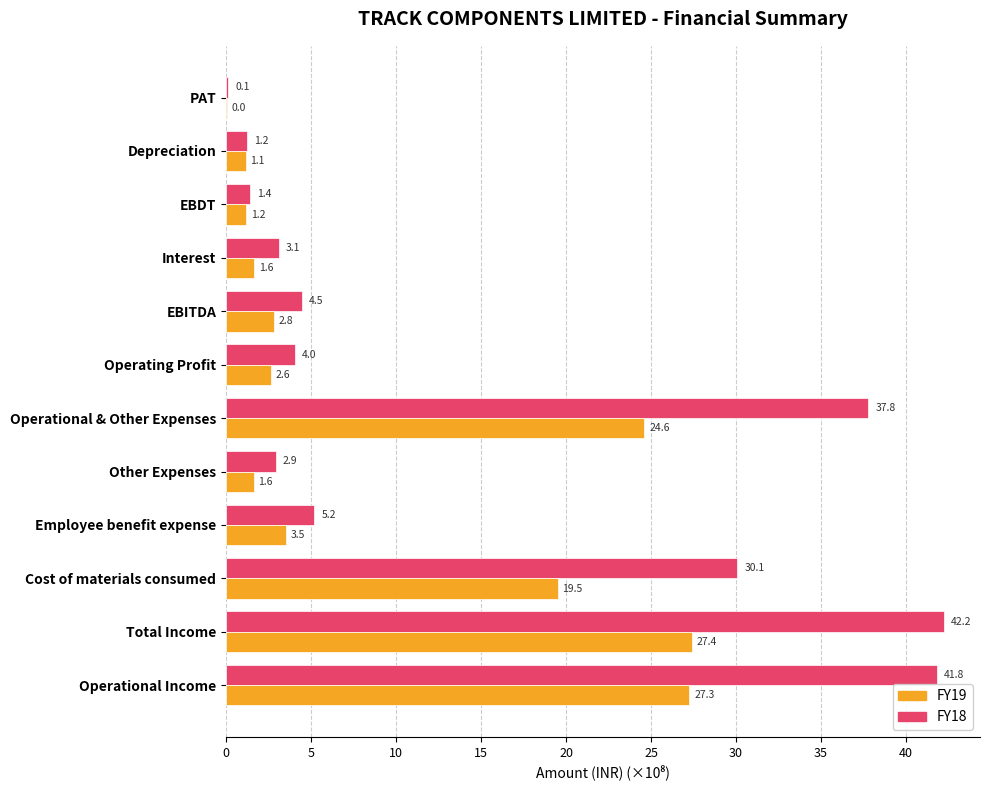

Between Cost of materials consumed and Other Expenses, which series saw the biggest shift?

FY18